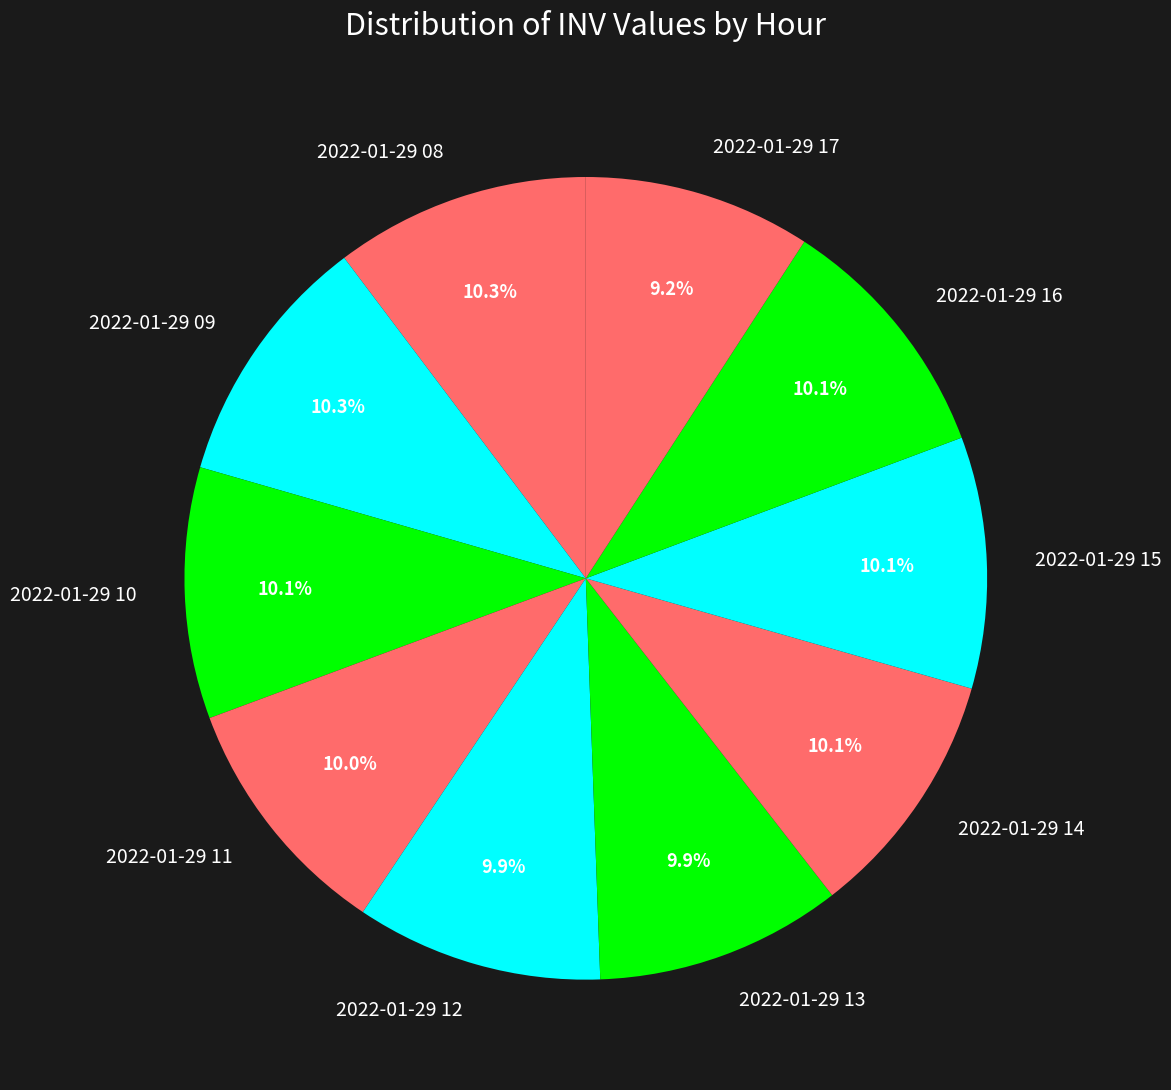

What is the smallest slice in the pie chart?

2022-01-29 17